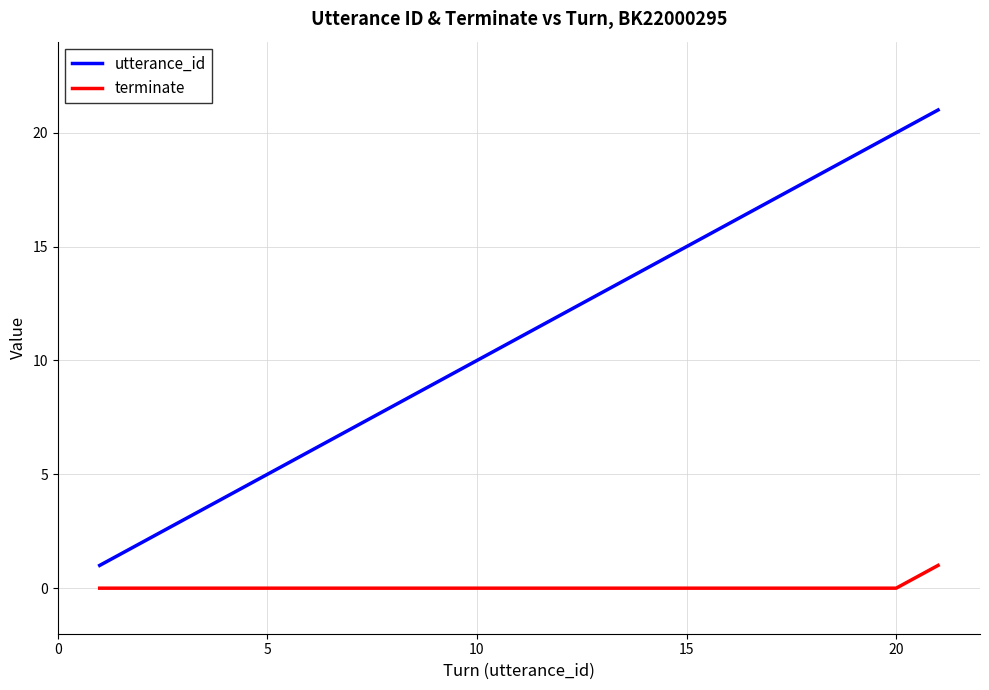

Which series has the widest spread of values?

utterance_id